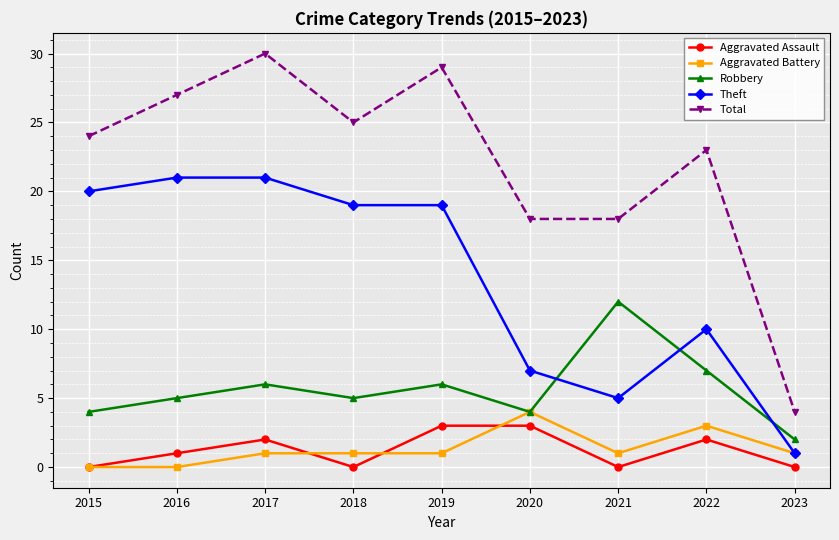

Is this an area chart (filled region under the line)?

No